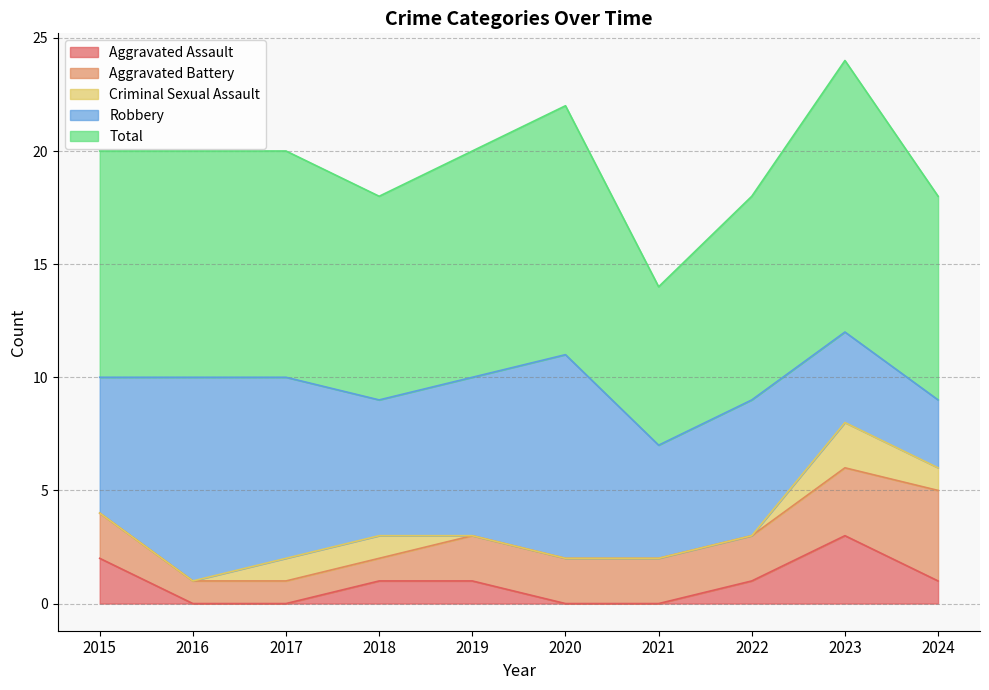

How many interior local peaks does the Criminal Sexual Assault series have?

1